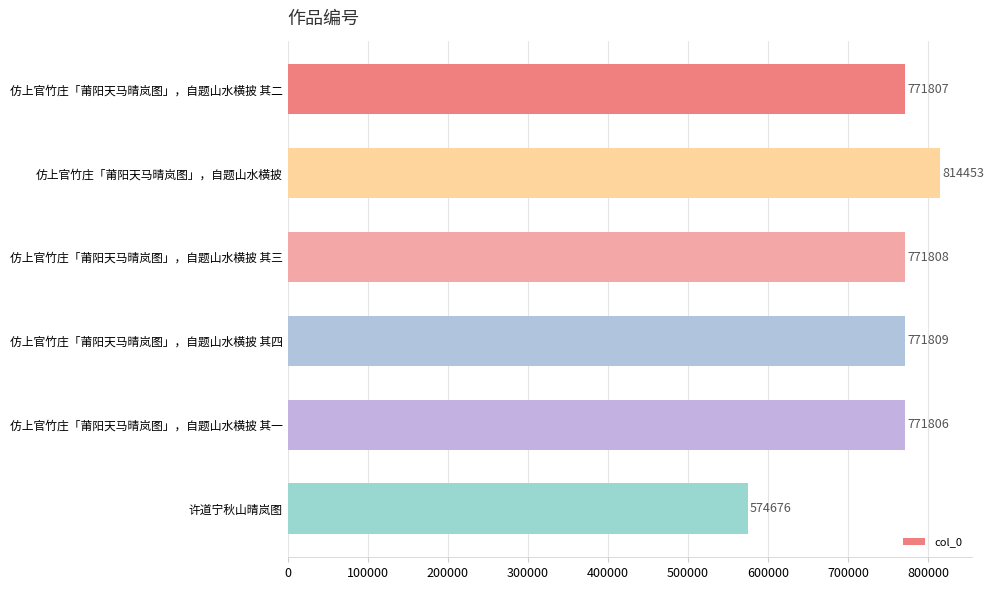

Rank the categories by value from lowest to highest.

许道宁秋山晴岚图, 仿上官竹庄「莆阳天马晴岚图」，自题山水横披 其一, 仿上官竹庄「莆阳天马晴岚图」，自题山水横披 其二, 仿上官竹庄「莆阳天马晴岚图」，自题山水横披 其三, 仿上官竹庄「莆阳天马晴岚图」，自题山水横披 其四, 仿上官竹庄「莆阳天马晴岚图」，自题山水横披